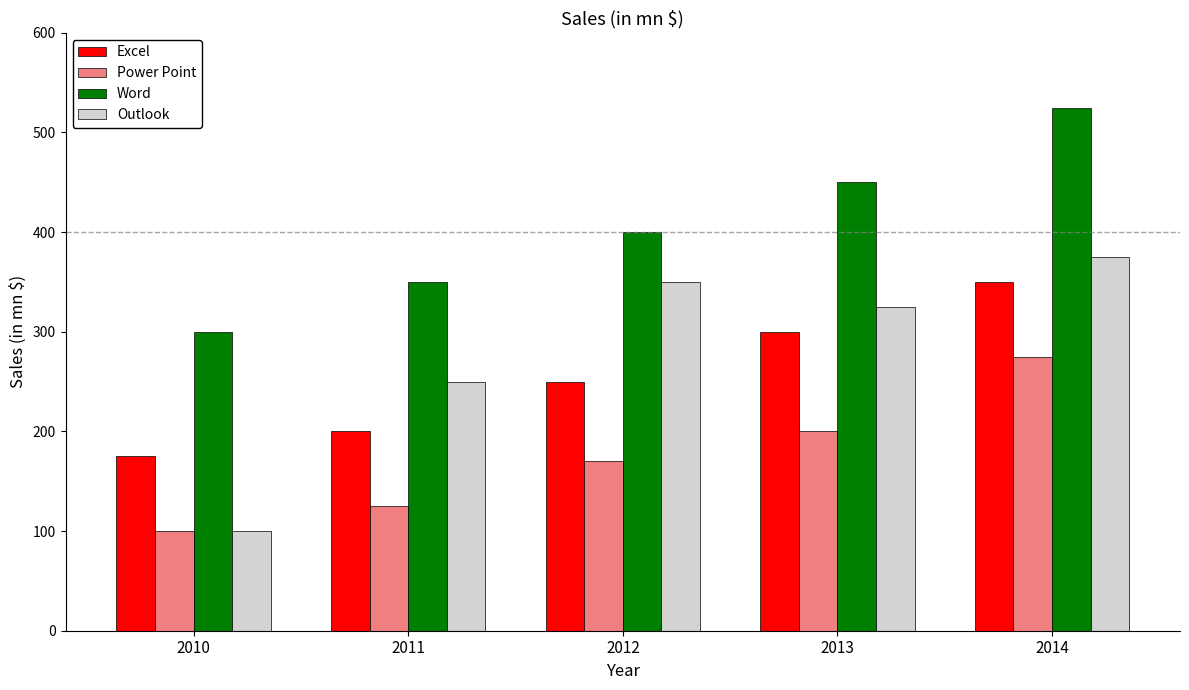

Where does the Outlook series first go above 325?

2012